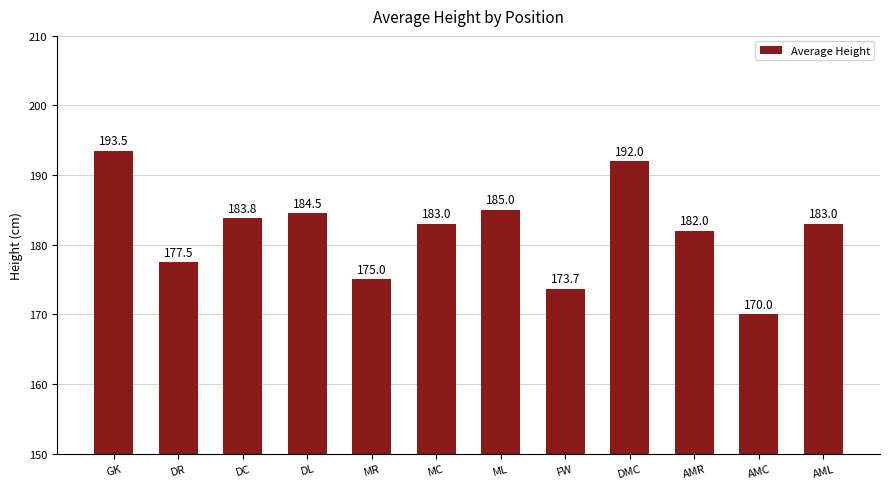

At which label does the data first exceed 183?

GK